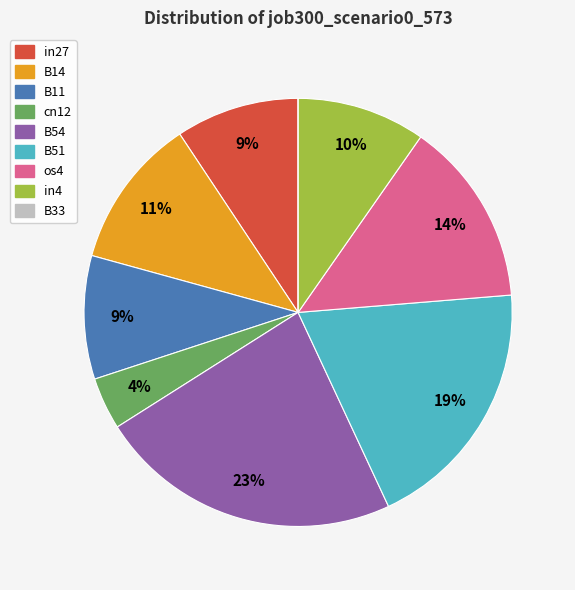

Does os4 account for over 50% of the chart?

No